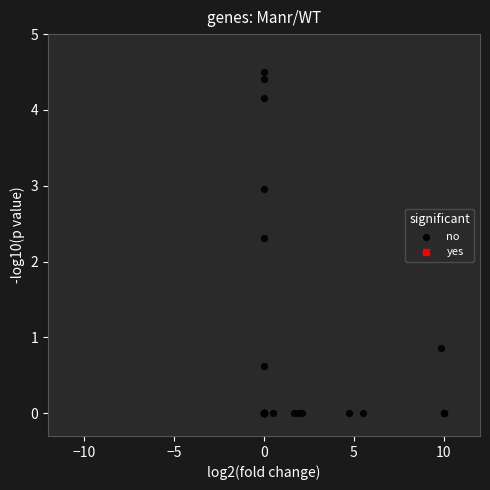

What Y value in the scatter plot is closest to 2?

2.3